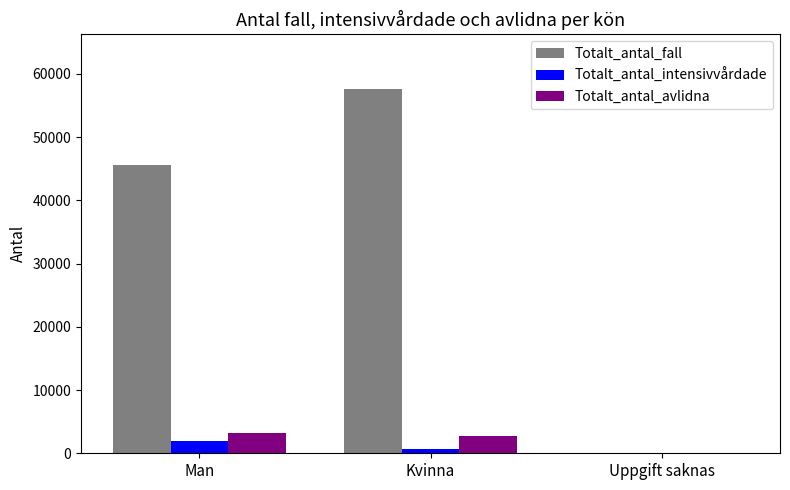

At which label does Totalt_antal_fall reach its peak?

Kvinna